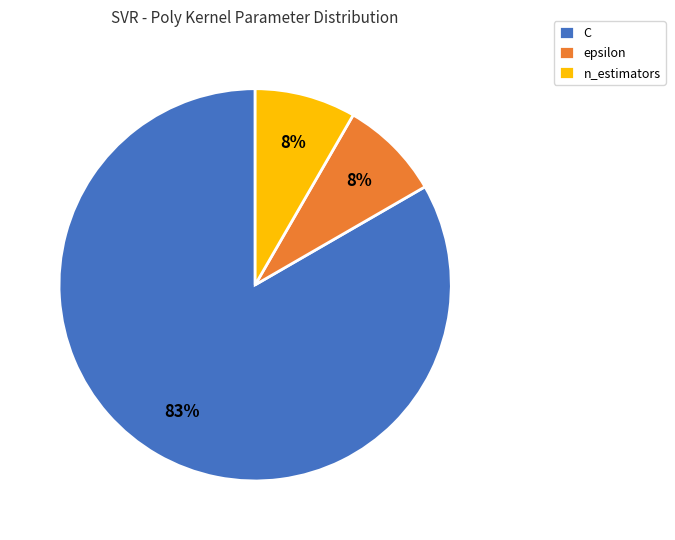

Is there a majority slice in this chart?

Yes